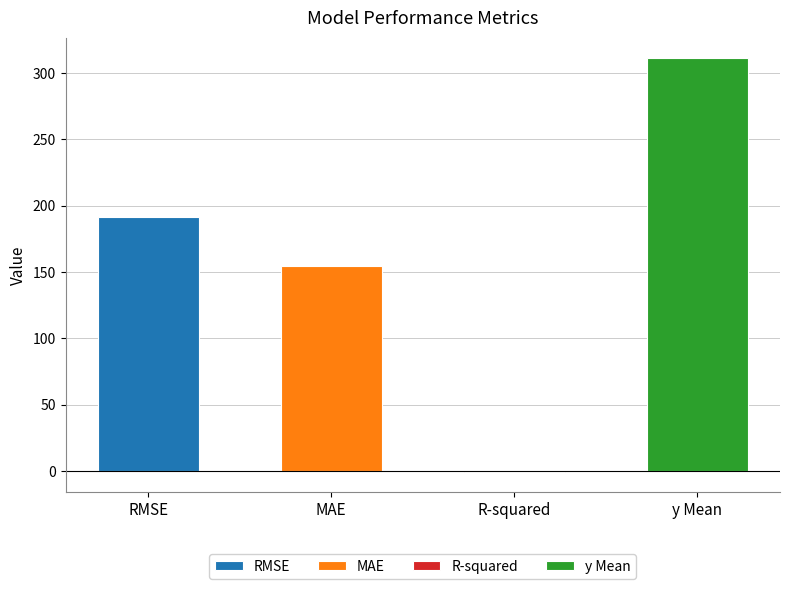

What is the label of the 3rd bar from the right?

MAE